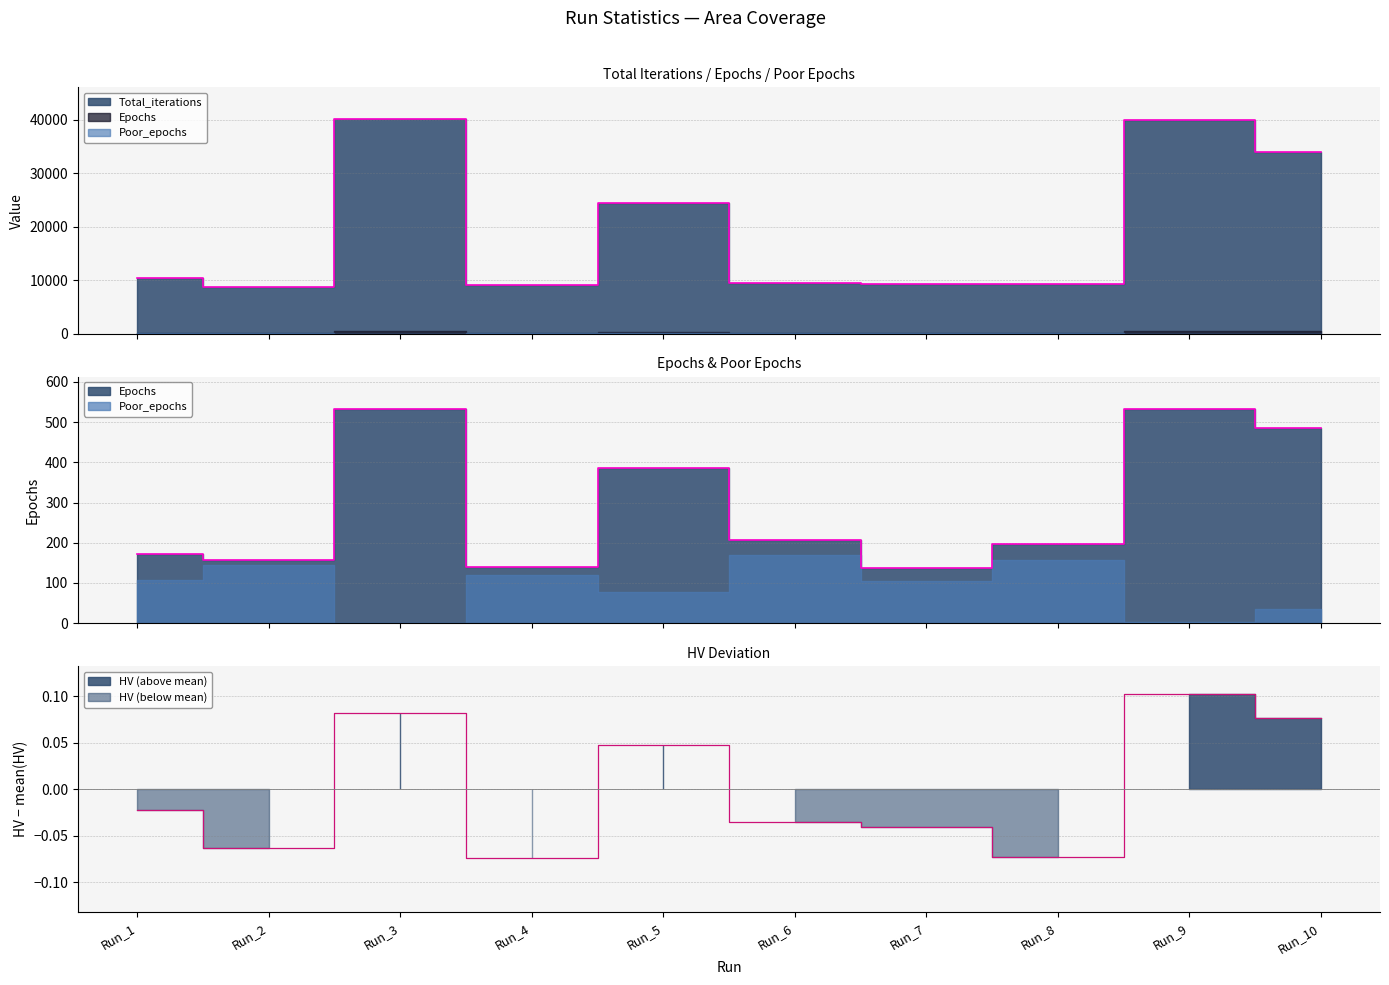

Rank the categories by HV value from highest to lowest.

Run_9, Run_3, Run_10, Run_5, Run_1, Run_6, Run_7, Run_2, Run_8, Run_4